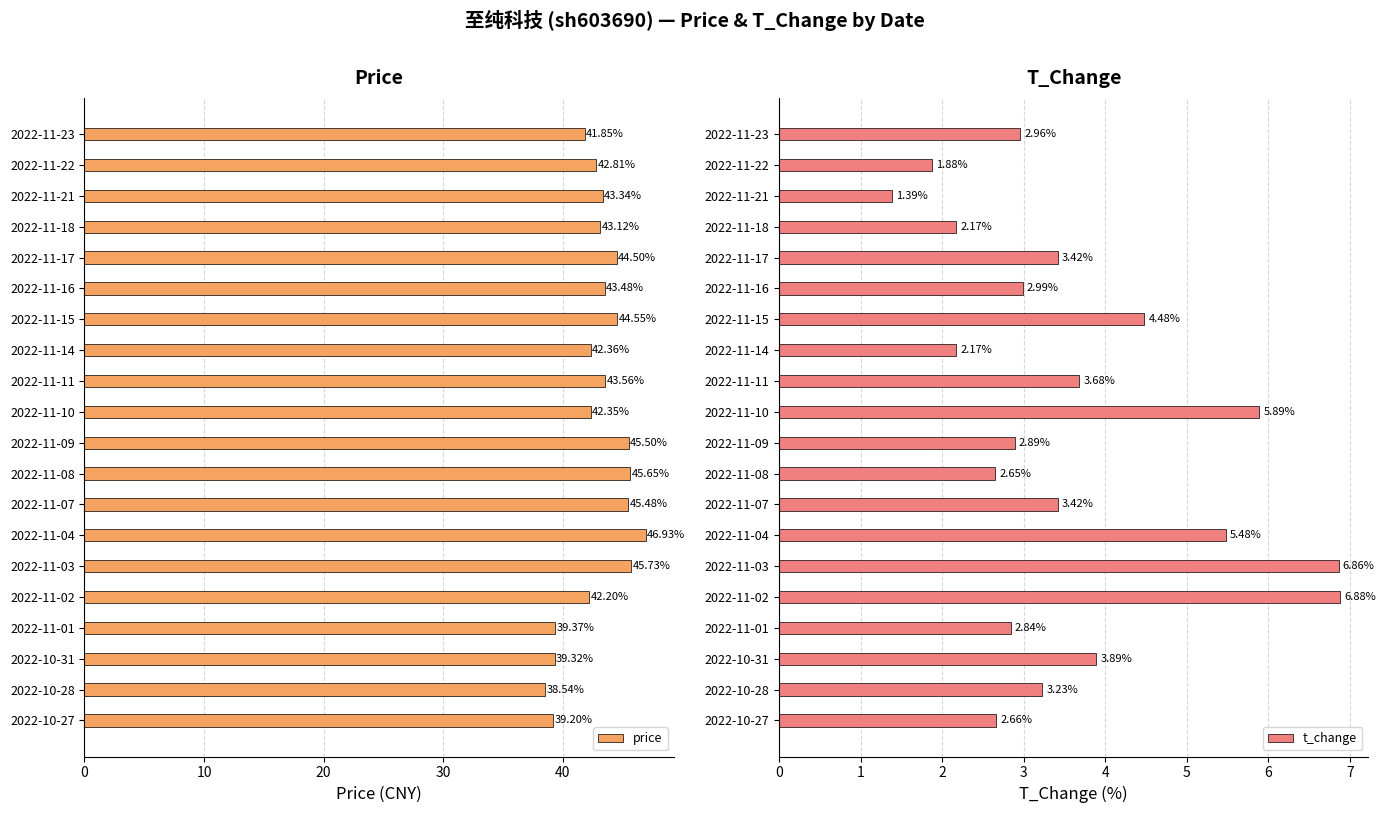

What are all the series names shown in the legend?

price, t_change